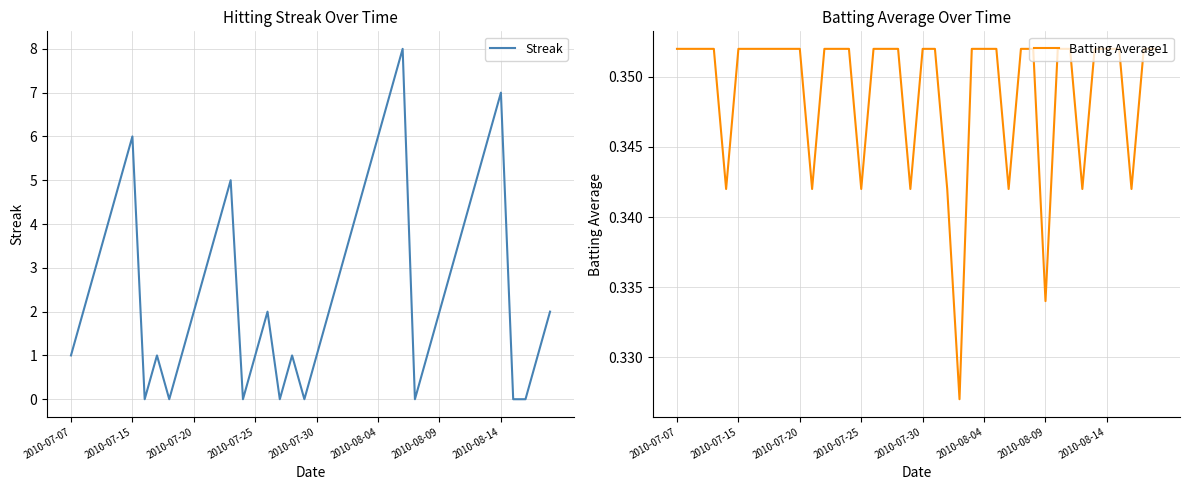

Which series changed the most between 18 and 31?

Streak